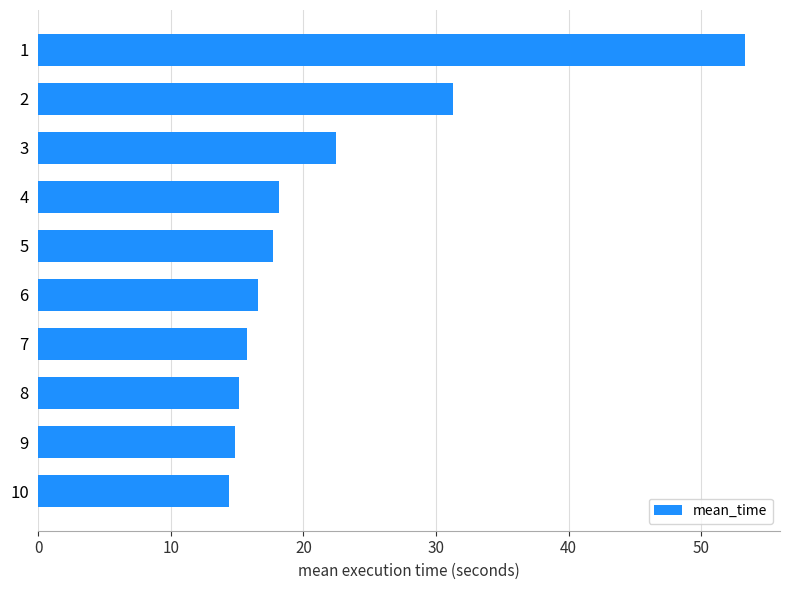

Between 5 and 3, which is larger?

3